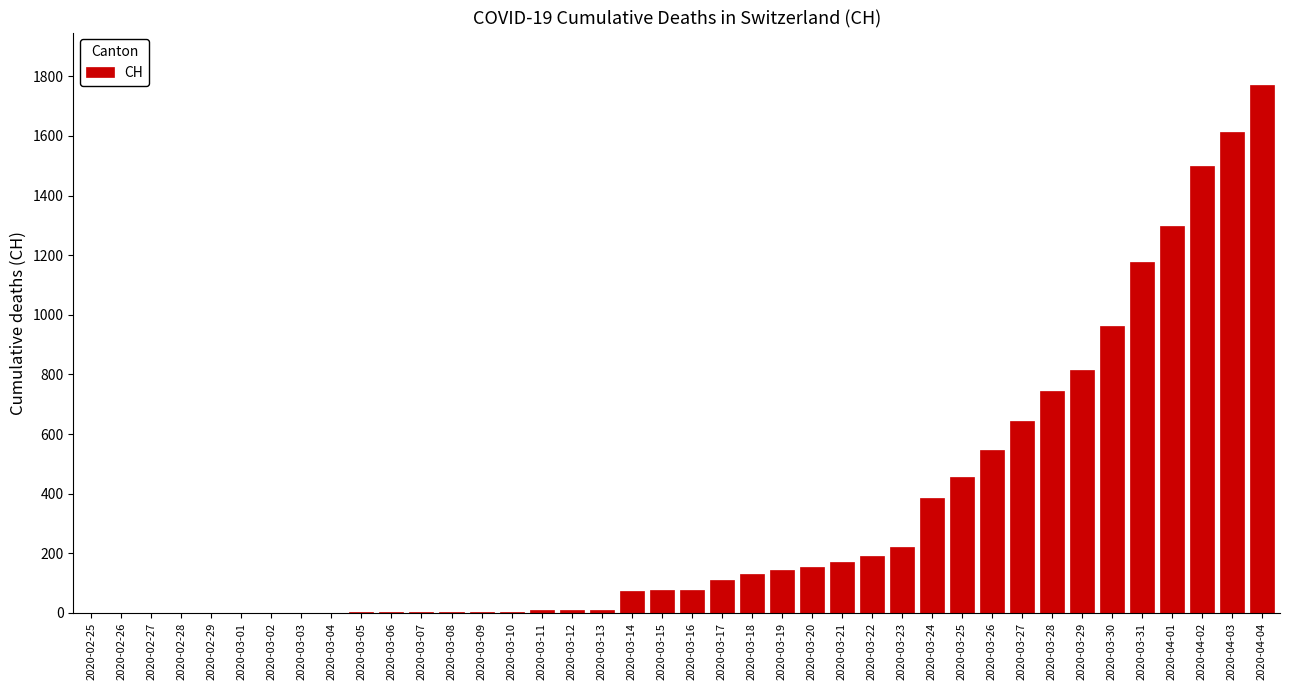

The value at 2020-03-01 is 0. True or false?

True